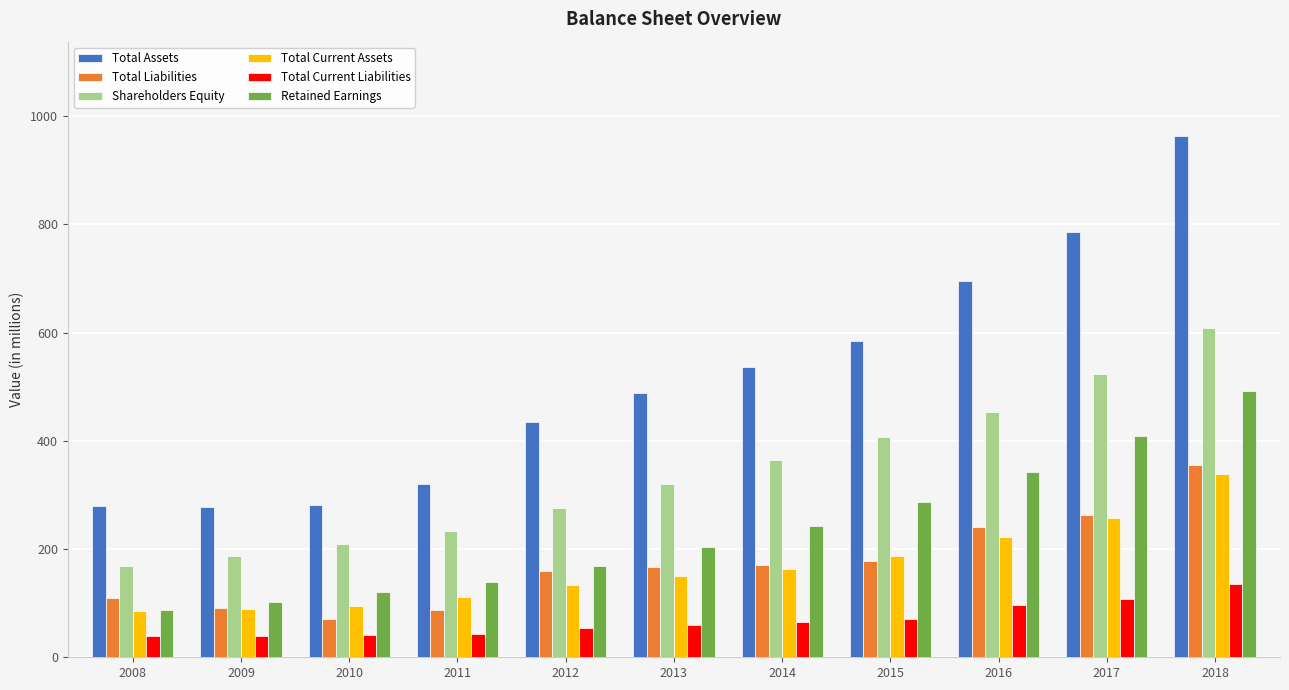

Which series has the largest total across all categories?

Total Assets